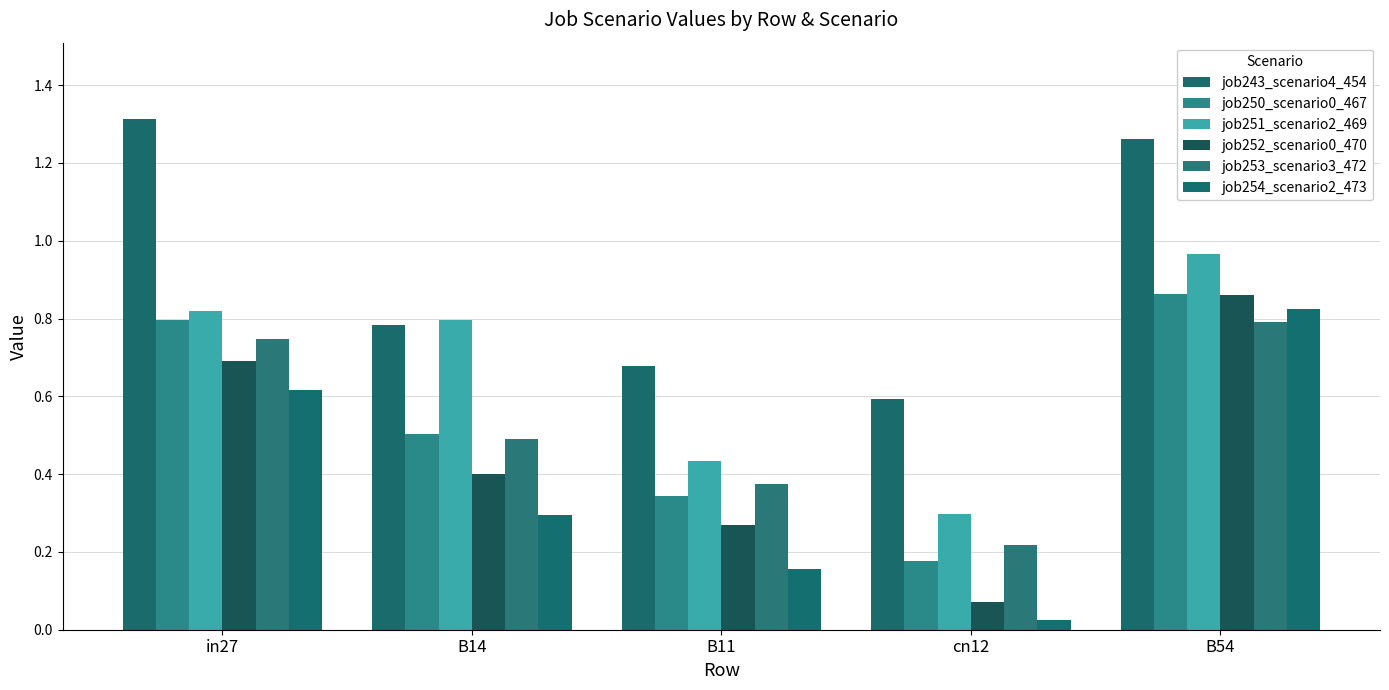

How many groups of bars are there?

5